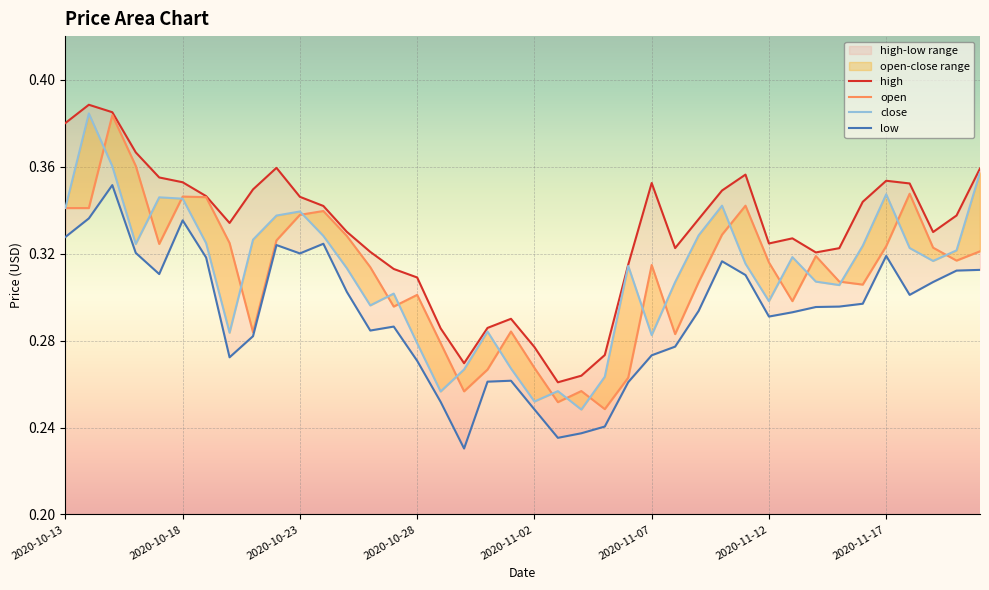

True or false: open and high intersect in this chart.

False